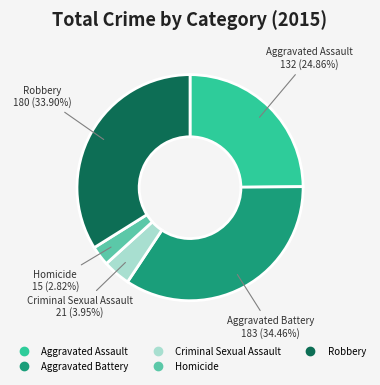

True or false: Criminal Sexual Assault accounts for 4% of the total.

True